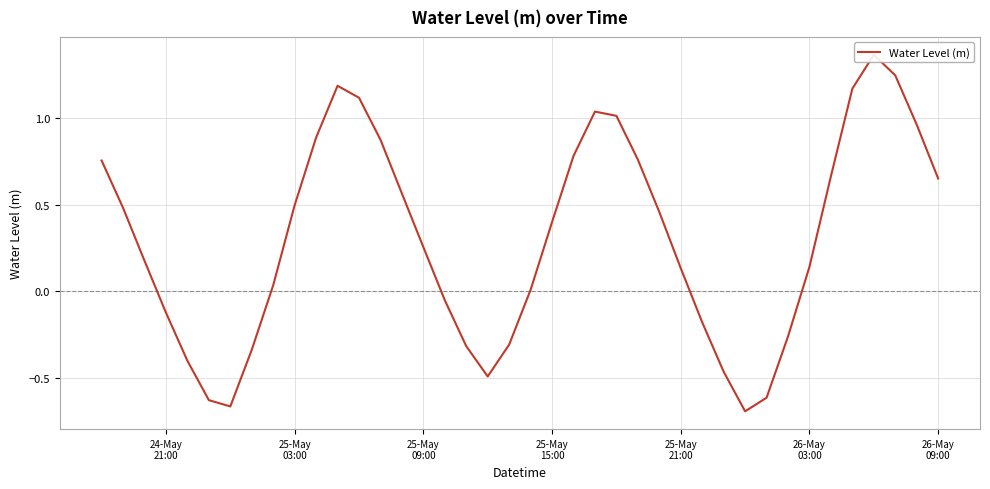

What is the value of the 15th point from the left?

0.6